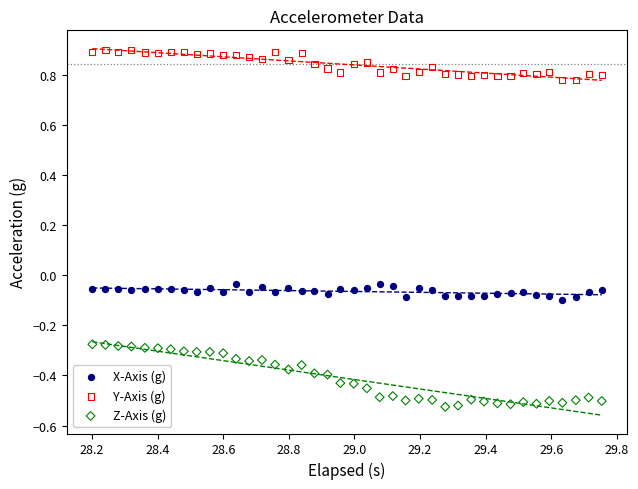

Which series reaches the maximum Y coordinate?

Y-Axis (g)